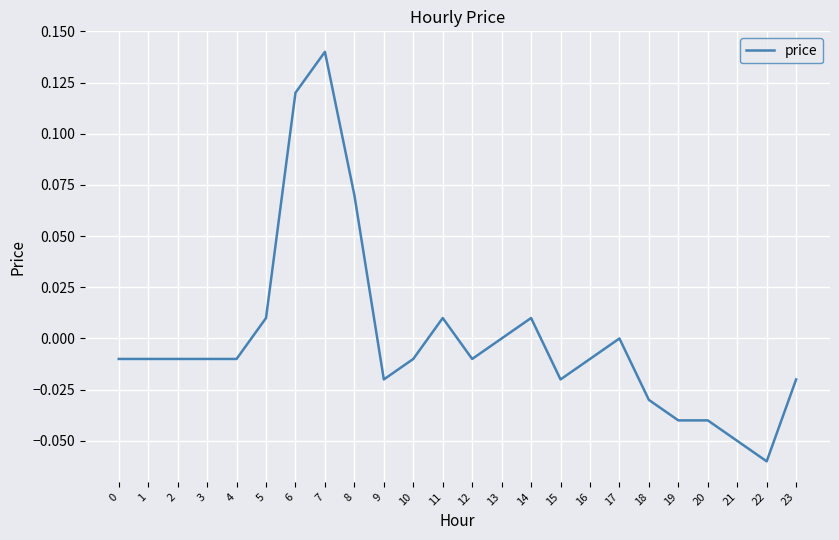

How many categories are shown in the chart?

24